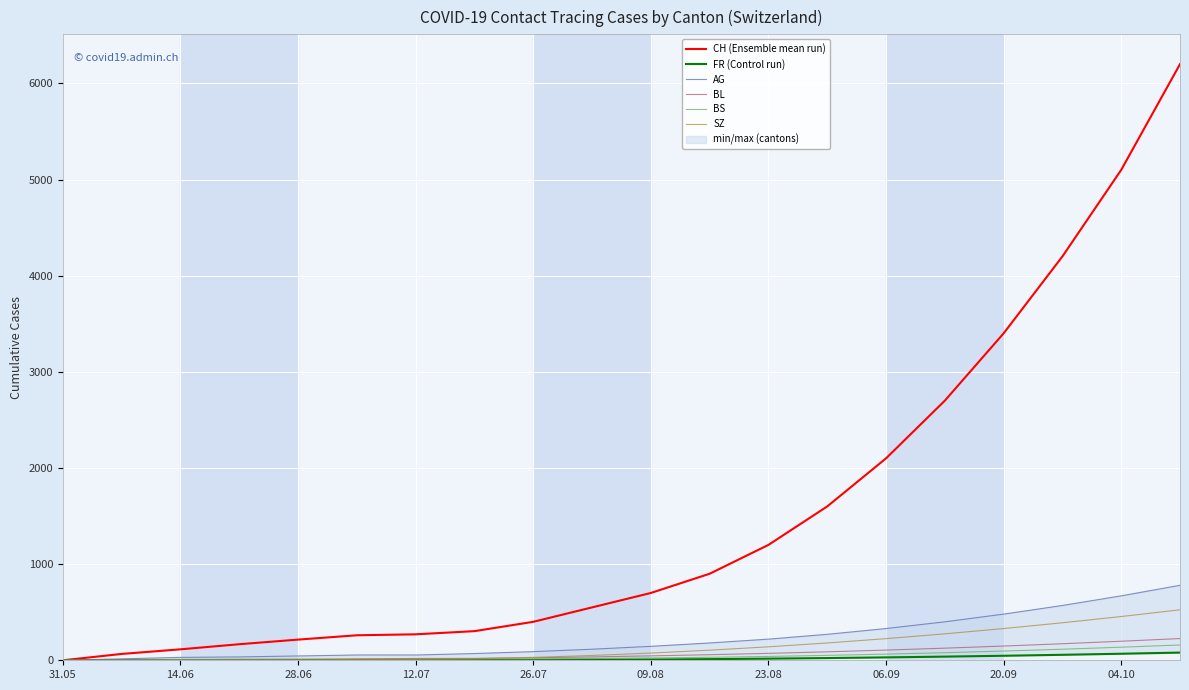

What is the highest value of the BS series?

159